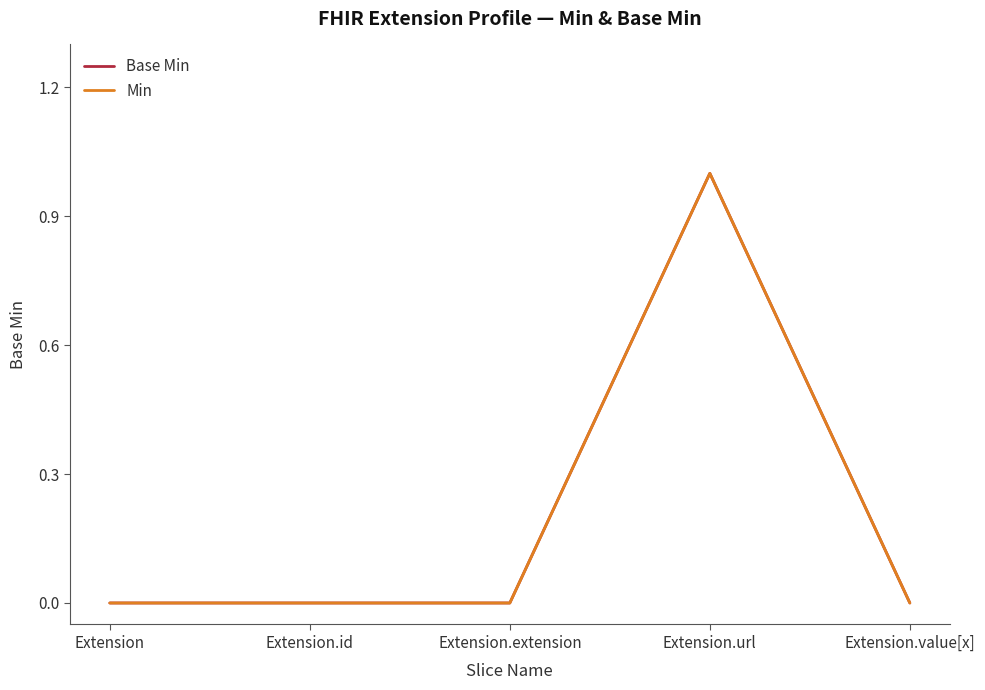

What position from the right is Extension?

5